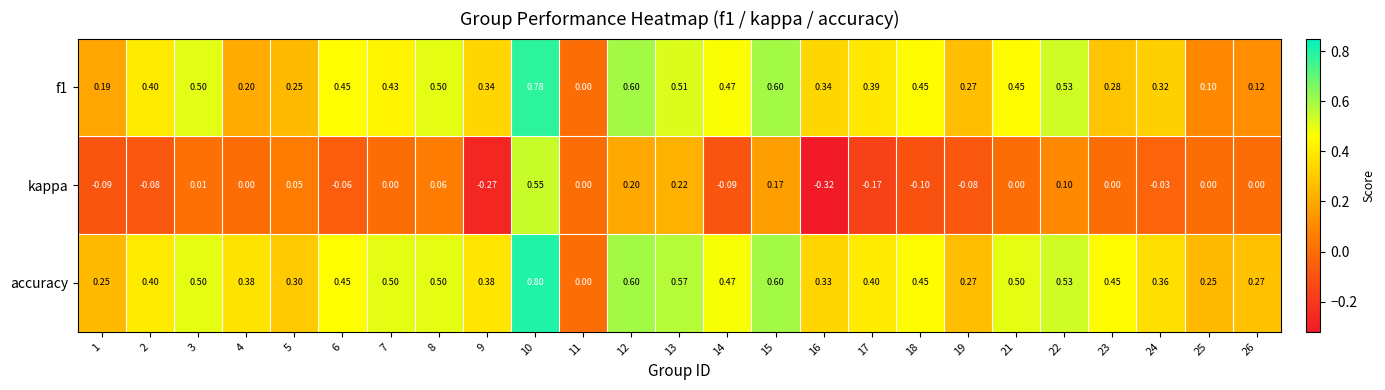

What is the total value across all series at 18?

0.8